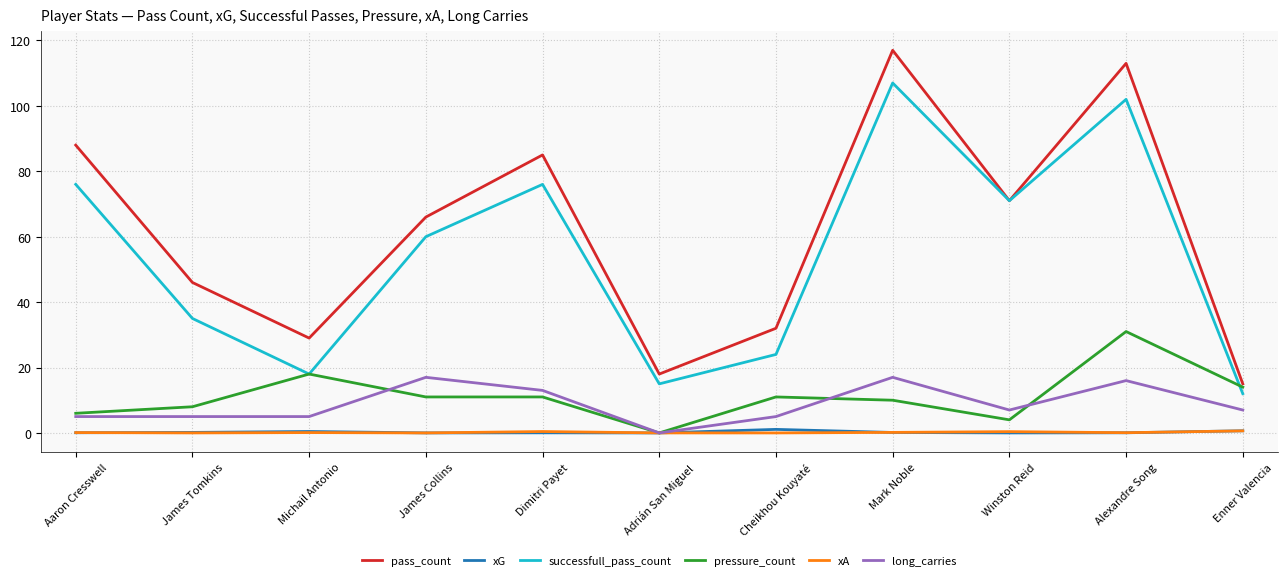

Is the value of successfull_pass_count at Aaron Cresswell greater than the value of long_carries at James Tomkins?

Yes